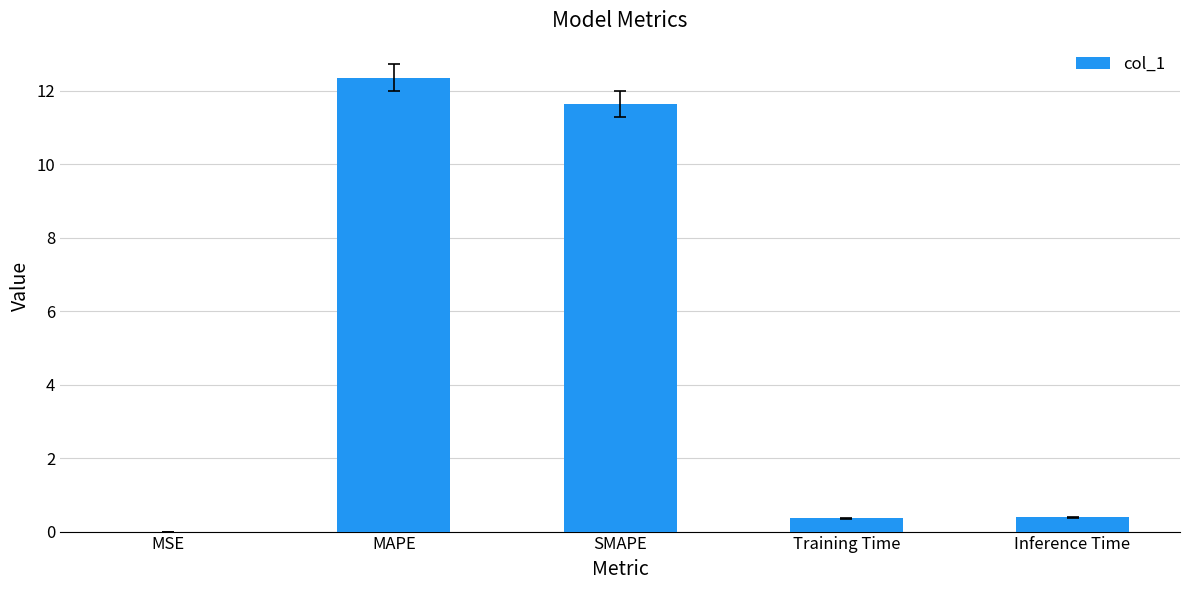

What is the sum of all values?

24.7